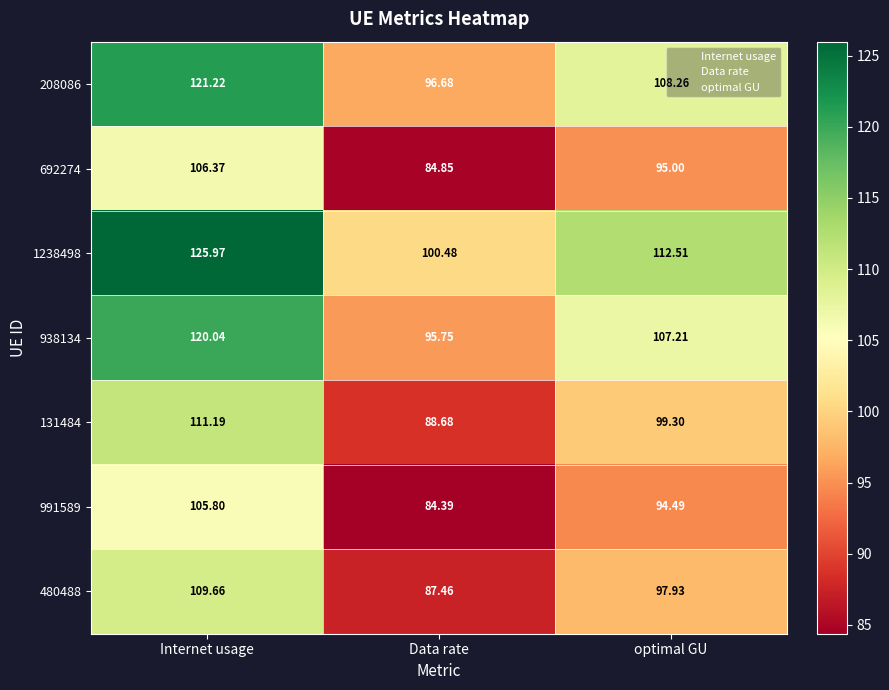

Between Internet usage and optimal GU, which series saw the biggest shift?

1238498